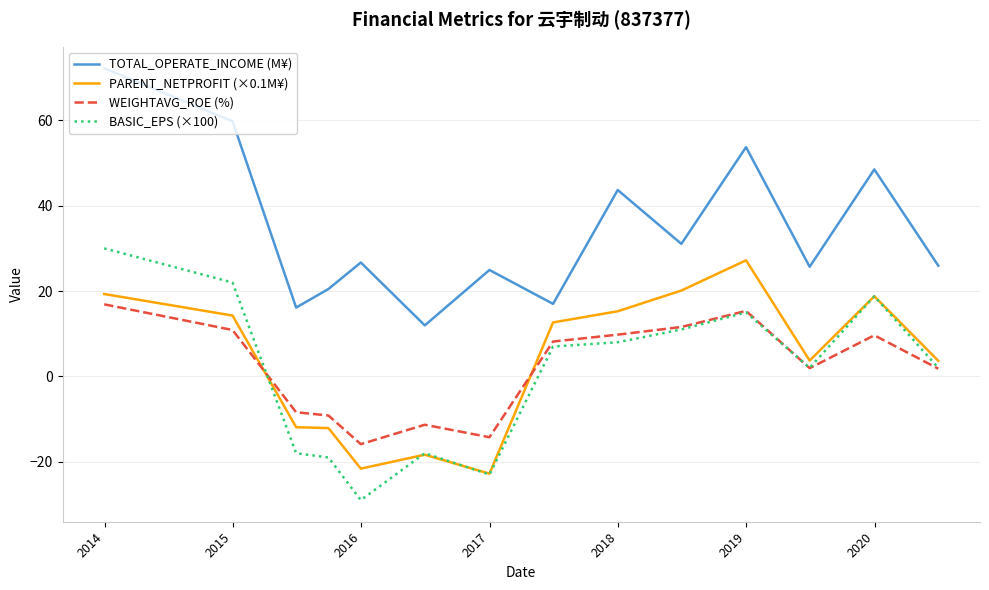

What is the average value of the WEIGHTAVG_ROE (%) series?

1.9